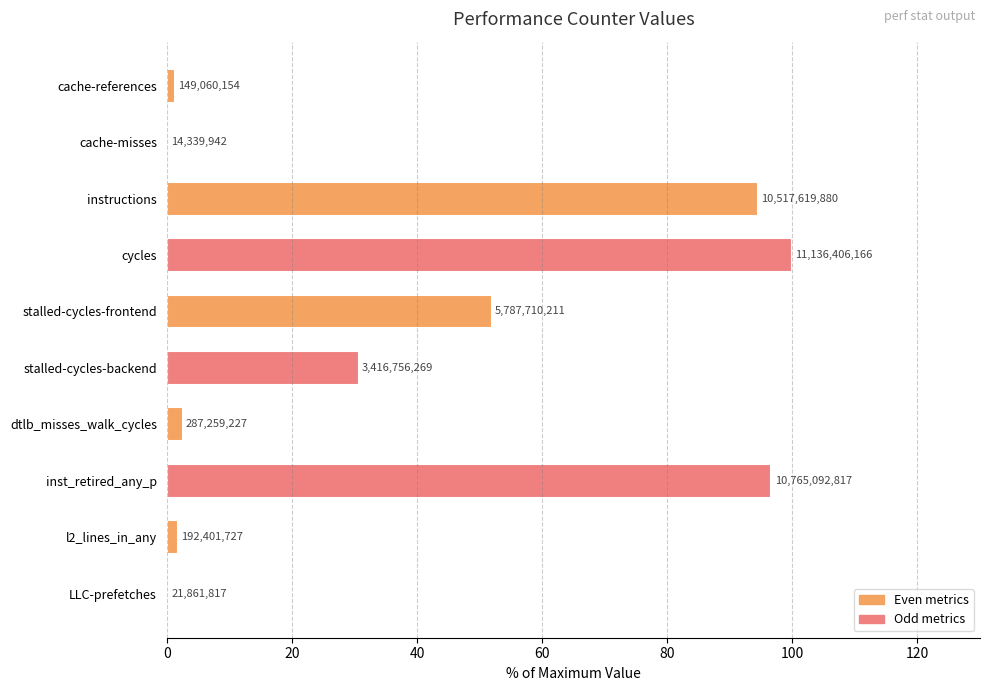

What is the difference between the maximum and minimum values?

99.9